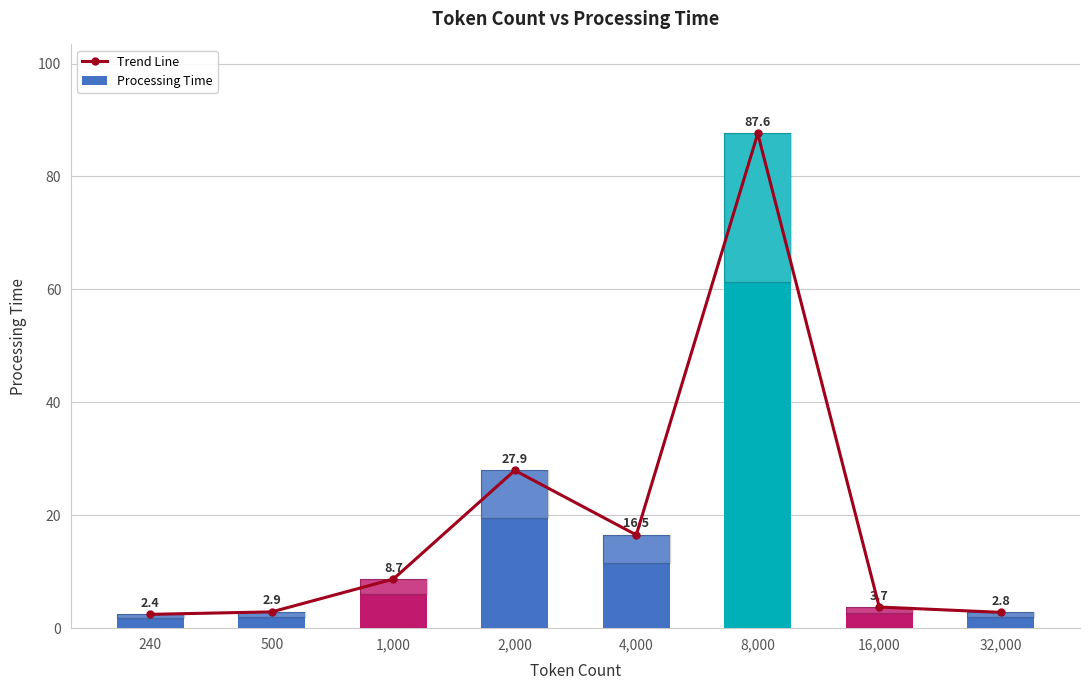

Reading left to right, list all the values displayed in this chart.

Trend Line: 2.4	2.9	8.7	27.9	16.5	87.6	3.7	2.8
Processing Time: 2.4	2.9	8.7	27.9	16.5	87.6	3.7	2.8